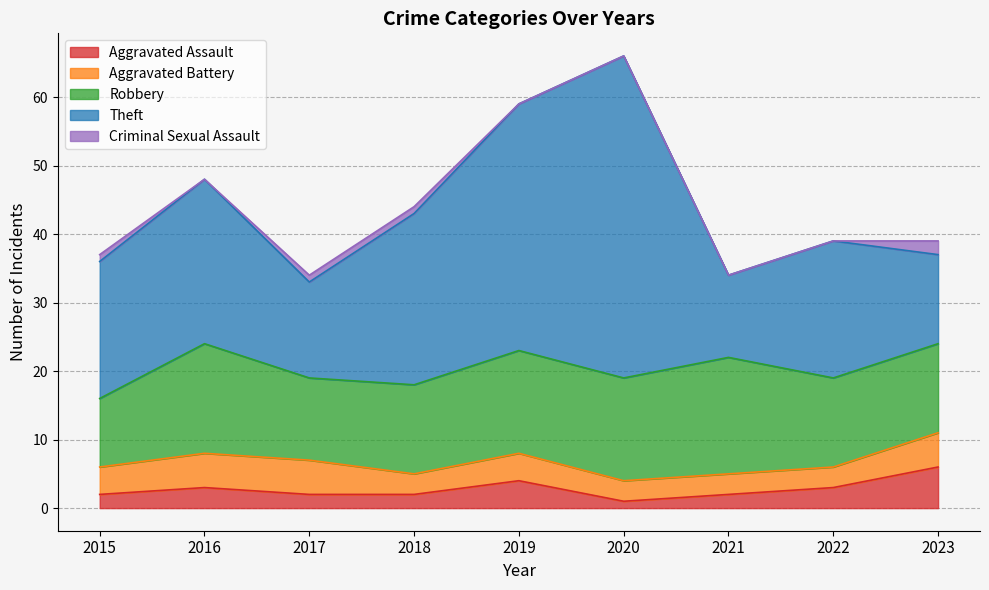

Where does the Aggravated Assault series first go above 2?

2016